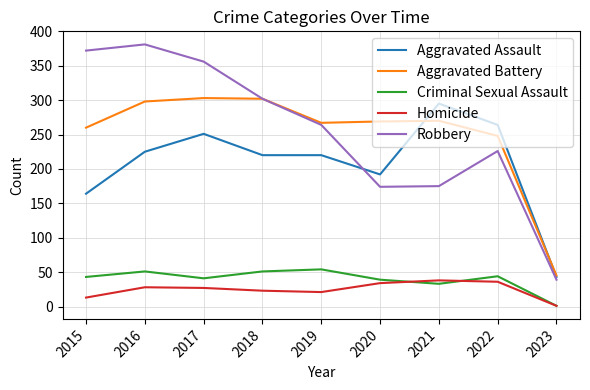

What is the total value across all series at 2022?

818